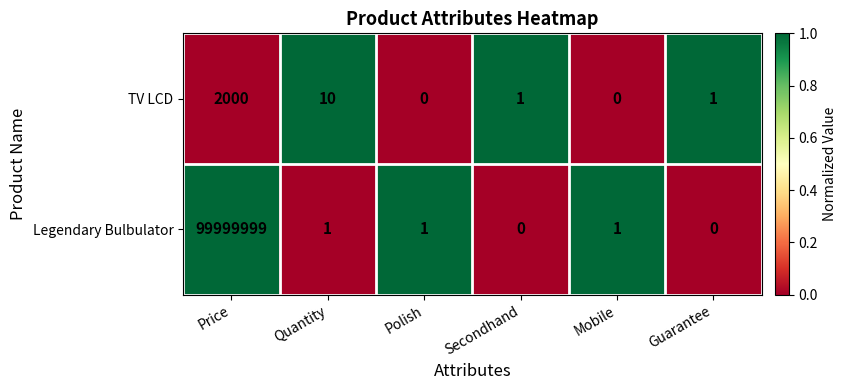

Which series has the largest total across all categories?

Legendary Bulbulator